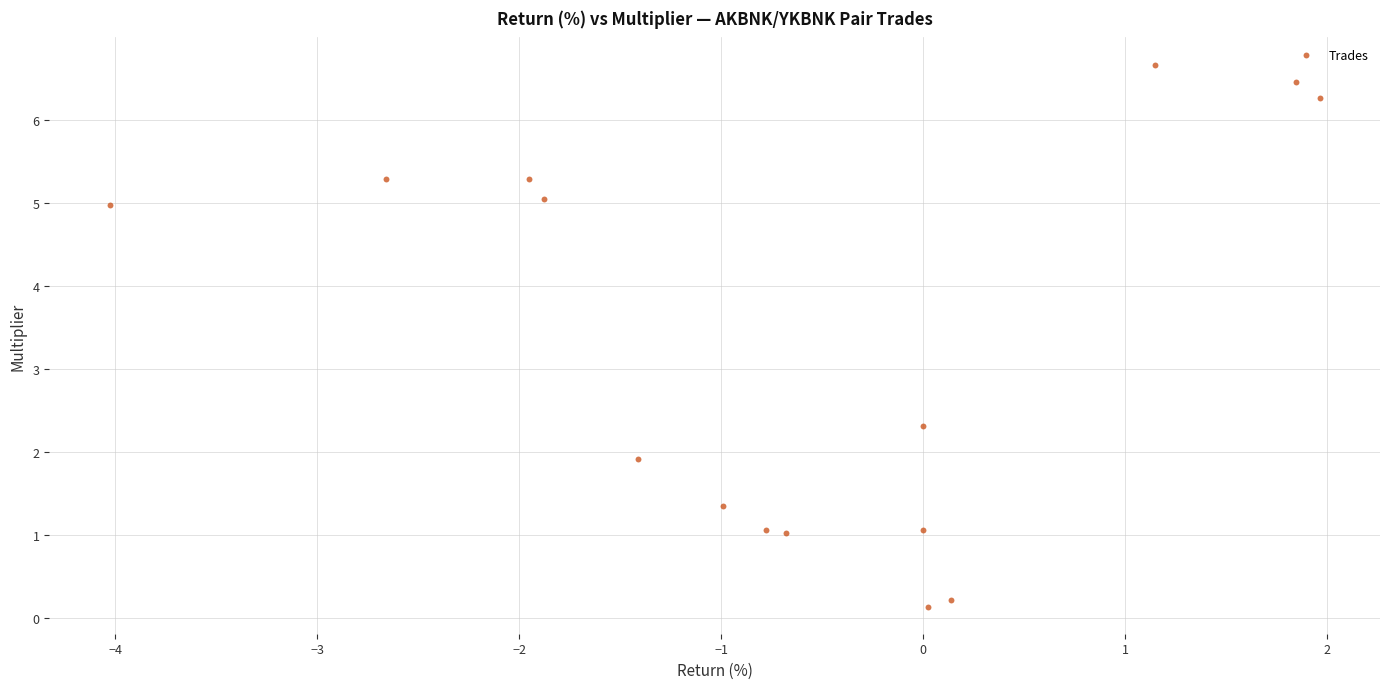

What Y value in the scatter plot is closest to 3?

2.3